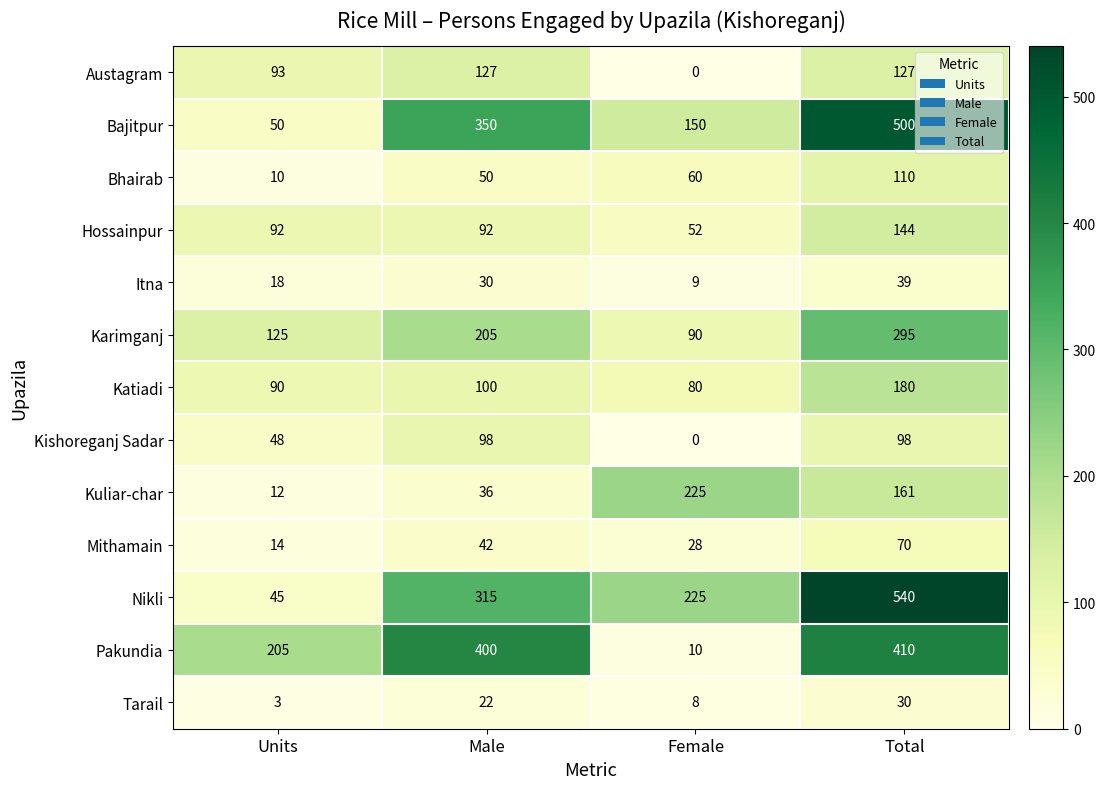

List the series in order of their peak value, highest first.

Nikli, Bajitpur, Pakundia, Karimganj, Kuliar-char, Katiadi, Hossainpur, Austagram, Bhairab, Kishoreganj Sadar, Mithamain, Itna, Tarail